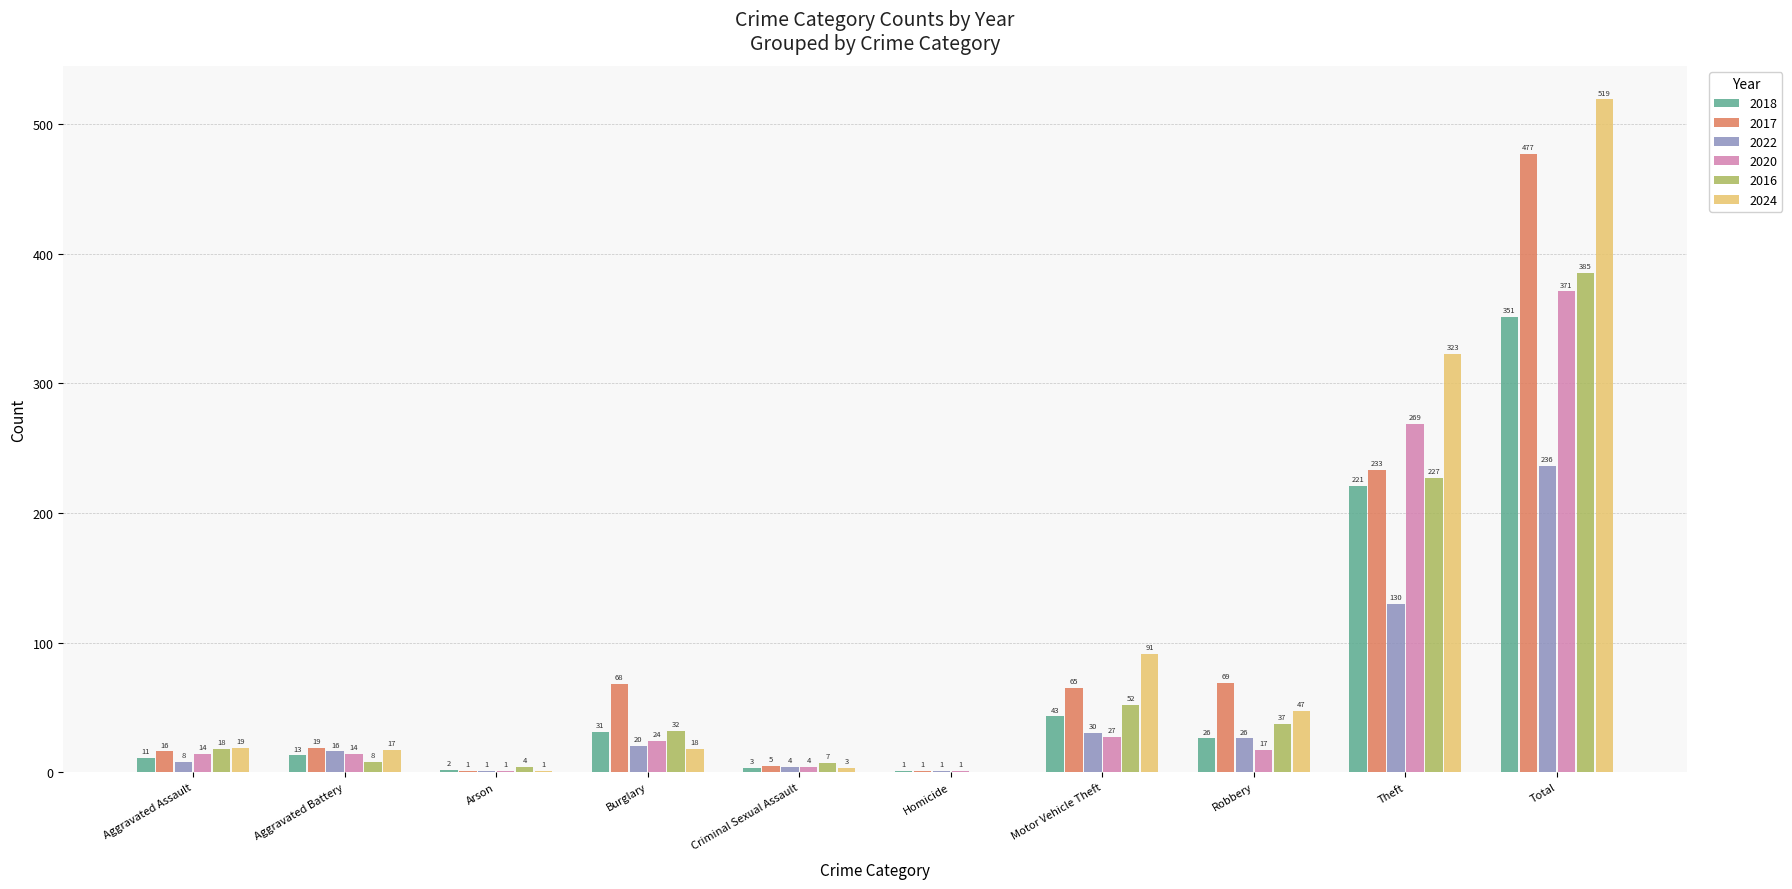

What is the sum of all 2024 values?

1038